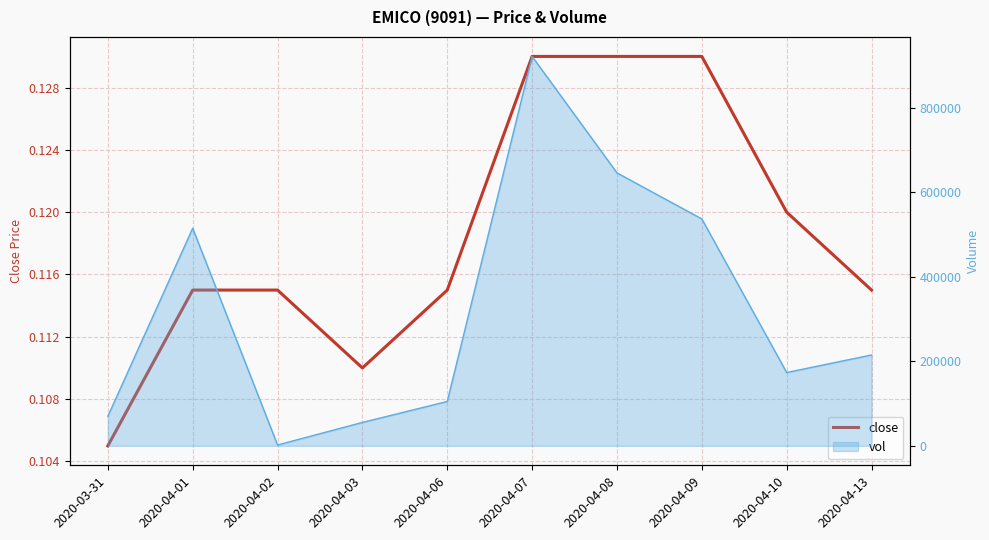

The value at 2020-04-03 is 0.2. True or false?

False